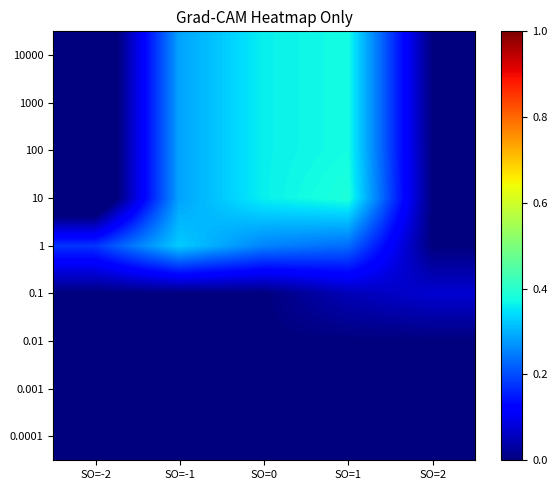

Which label corresponds to the smallest value in the chart?

SO=-2